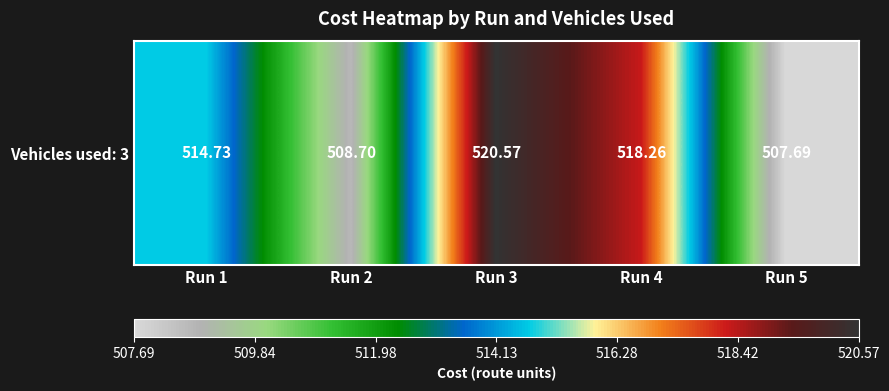

The value at Run 5 is 507.7. True or false?

True